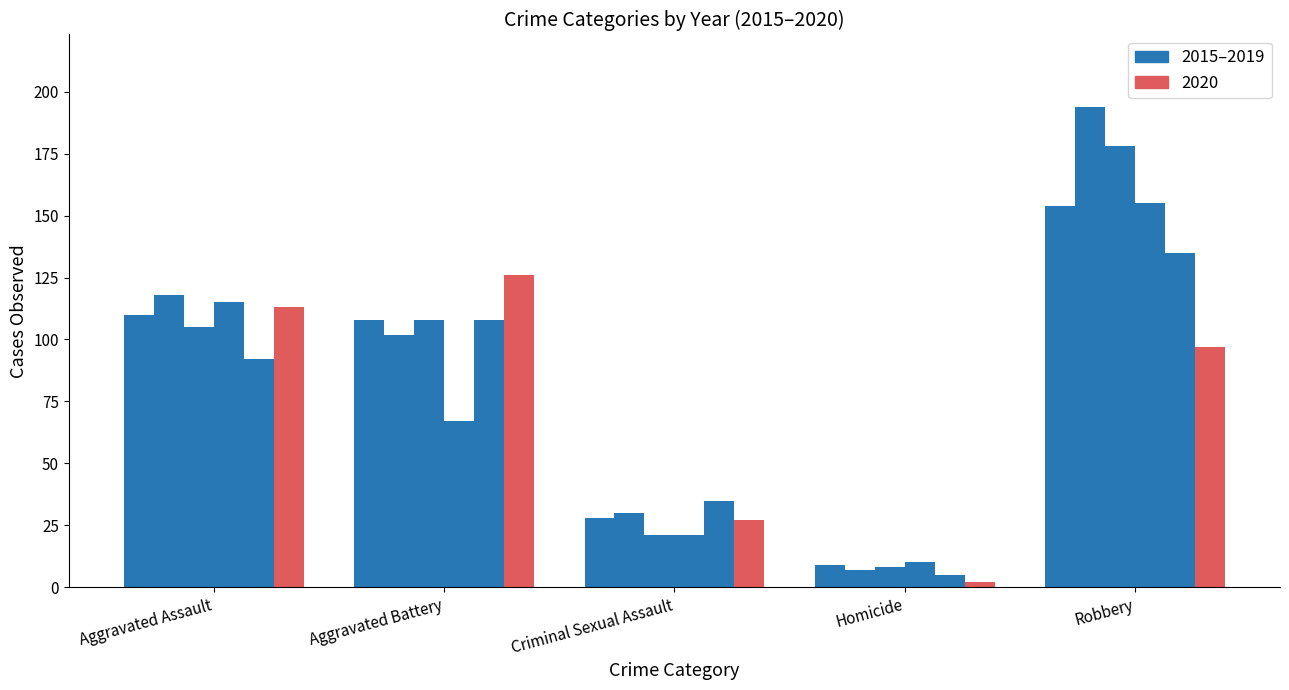

Reading left to right, list all the values displayed in this chart.

2015: 110	108	28	9	154
2016: 118	102	30	7	194
2017: 105	108	21	8	178
2018: 115	67	21	10	155
2019: 92	108	35	5	135
2020: 113	126	27	2	97